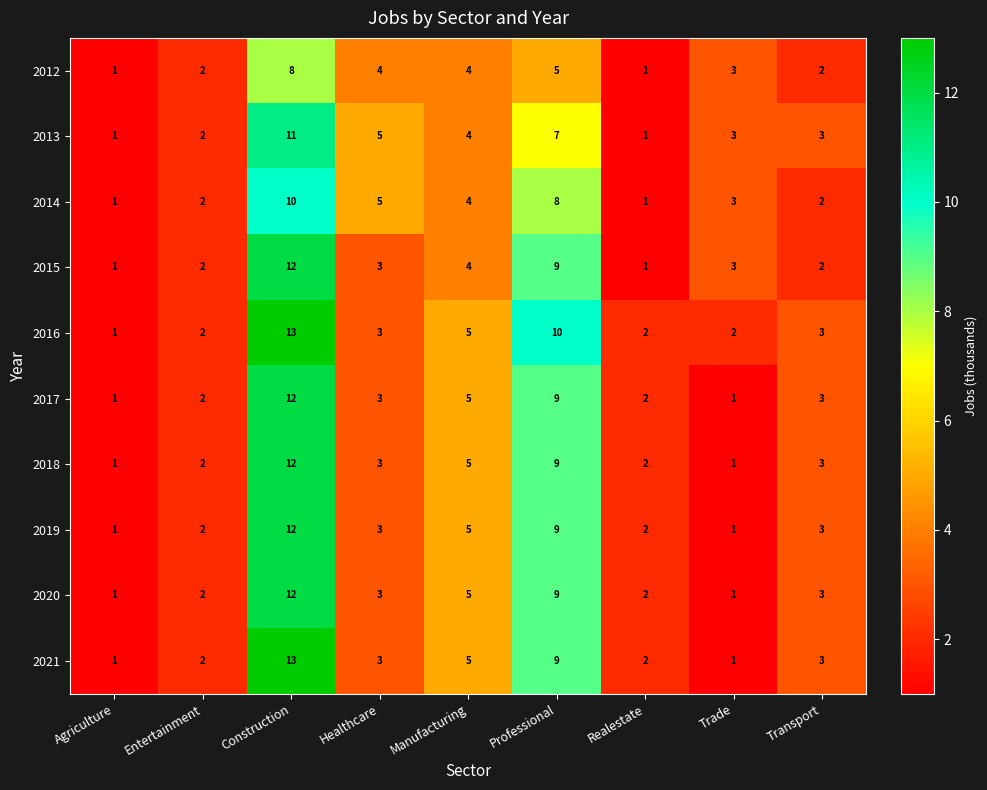

What is the difference between the second highest and minimum values in the 2012 series?

4